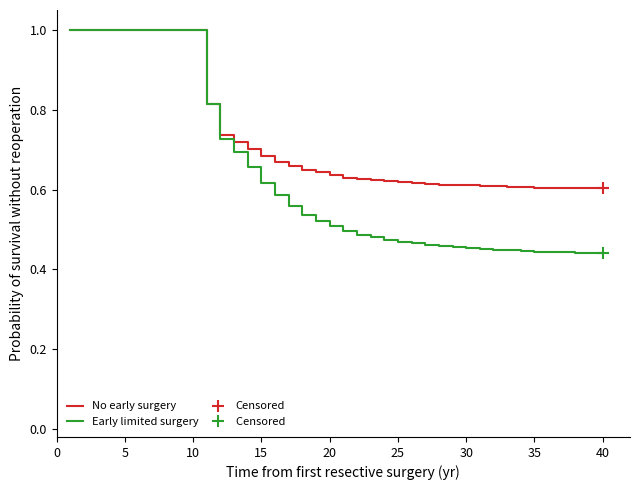

True or false: No early surgery and Early limited surgery cross at least once.

False